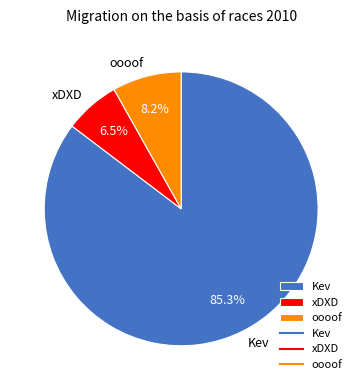

Which slice is the smallest?

xDXD